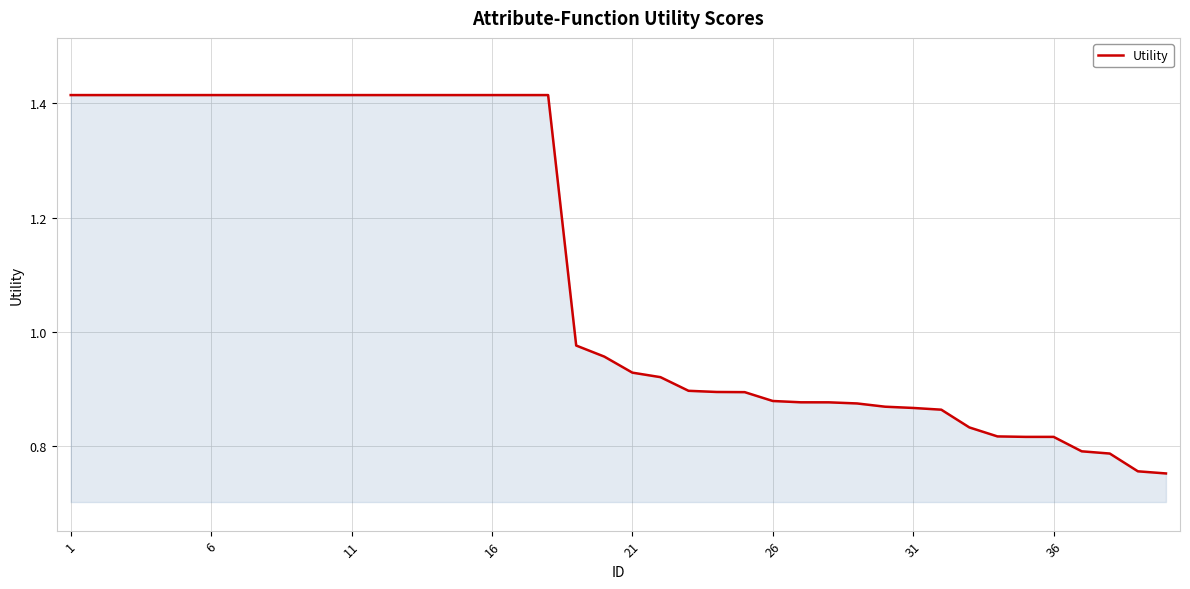

What is the difference between the maximum and minimum values?

0.7